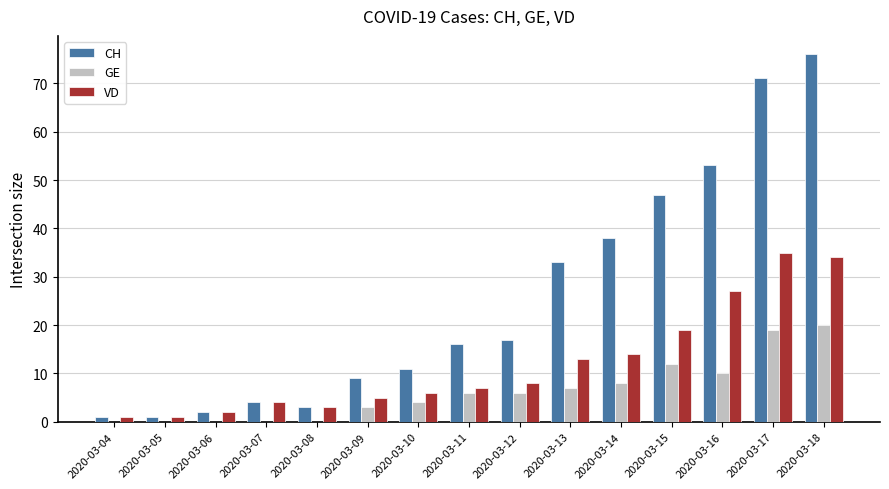

Which label corresponds to the largest value in the chart?

2020-03-18